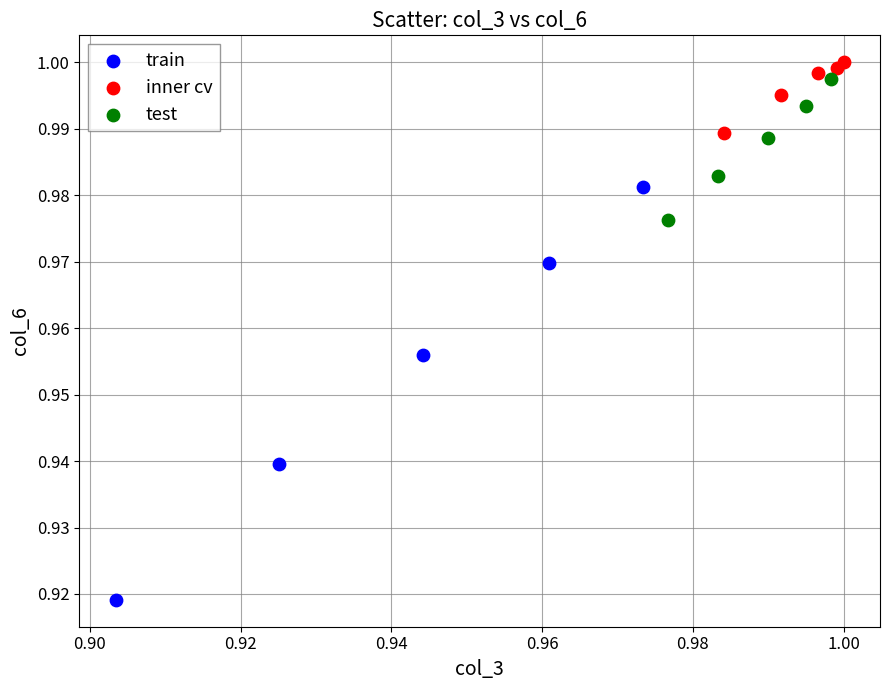

Which series contains the highest Y value?

inner cv